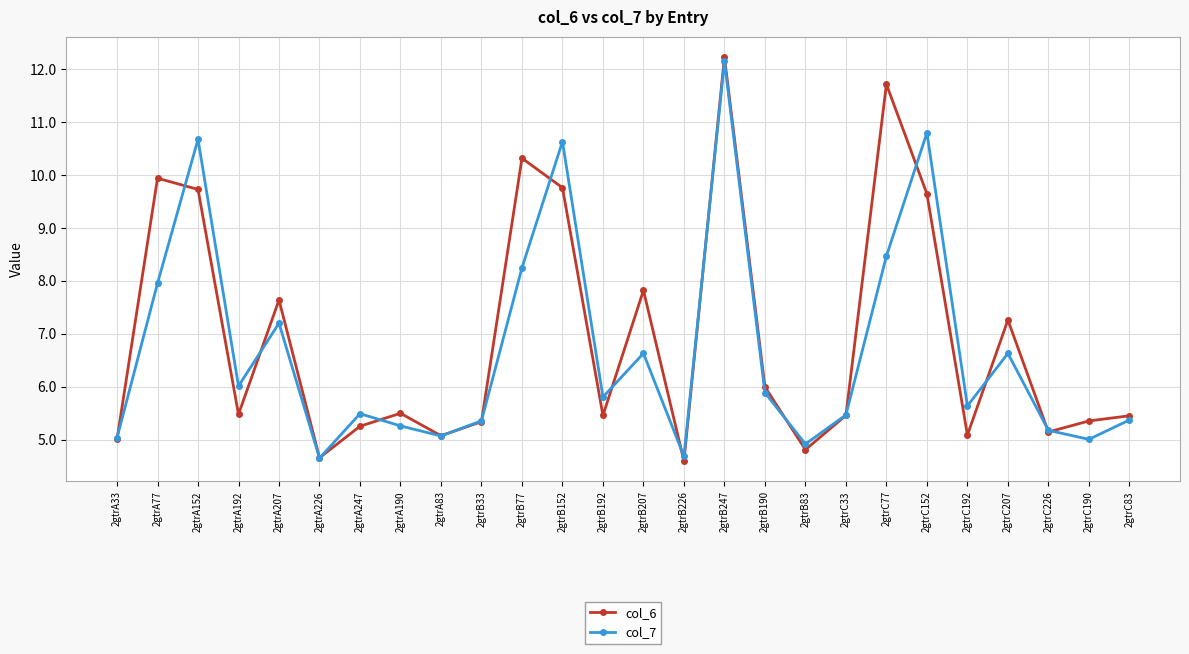

True or false: col_6 has a value of 5.5 at 2gtrA190.

True